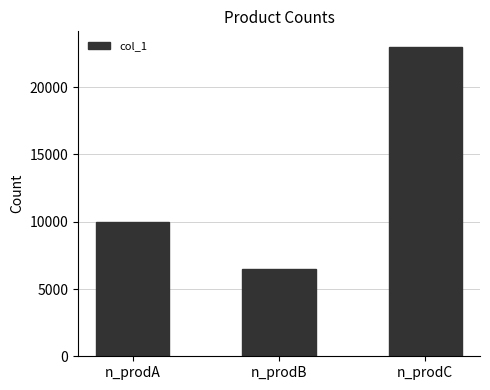

What is the difference between the maximum and minimum values?

16500